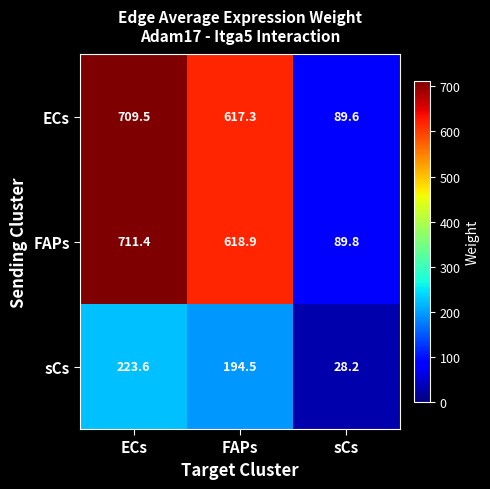

What is the spread (max minus min) of values at ECs?

487.8